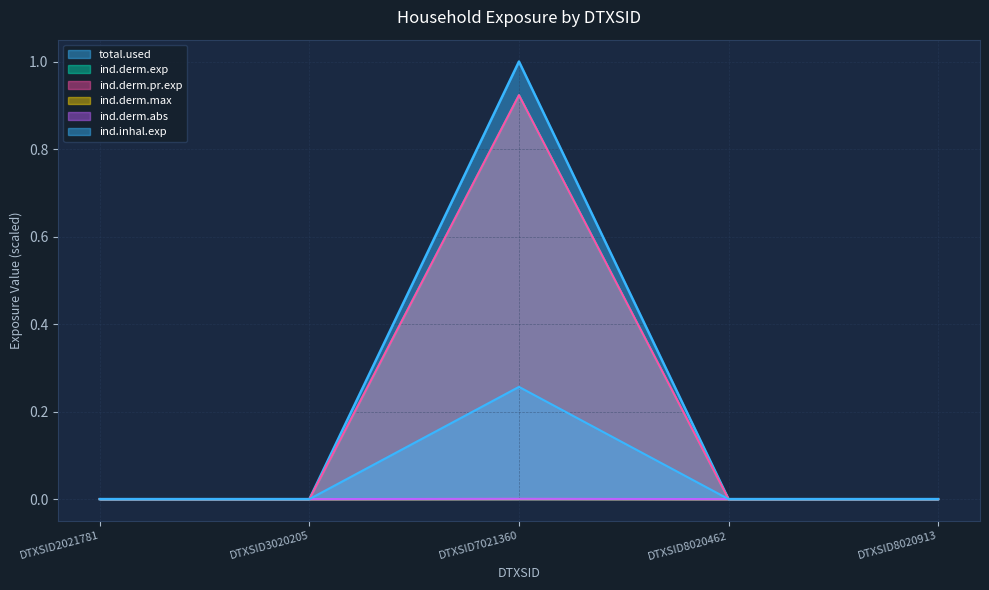

Reading left to right, what are all the values shown in this chart?

total.used: DTXSID2021781=0.0	DTXSID3020205=0.0	DTXSID7021360=0.9	DTXSID8020462=0.0	DTXSID8020913=0.0
ind.derm.exp: DTXSID2021781=0.0	DTXSID3020205=0.0	DTXSID7021360=0.0	DTXSID8020462=0.0	DTXSID8020913=0.0
ind.derm.pr.exp: DTXSID2021781=0.0	DTXSID3020205=0.0	DTXSID7021360=0.9	DTXSID8020462=0.0	DTXSID8020913=0.0
ind.derm.max: DTXSID2021781=0.0	DTXSID3020205=0.0	DTXSID7021360=0.0	DTXSID8020462=0.0	DTXSID8020913=0.0
ind.derm.abs: DTXSID2021781=0.0	DTXSID3020205=0.0	DTXSID7021360=0.3	DTXSID8020462=0.0	DTXSID8020913=0.0
ind.inhal.exp: DTXSID2021781=0.0	DTXSID3020205=0.0	DTXSID7021360=1.0	DTXSID8020462=0.0	DTXSID8020913=0.0